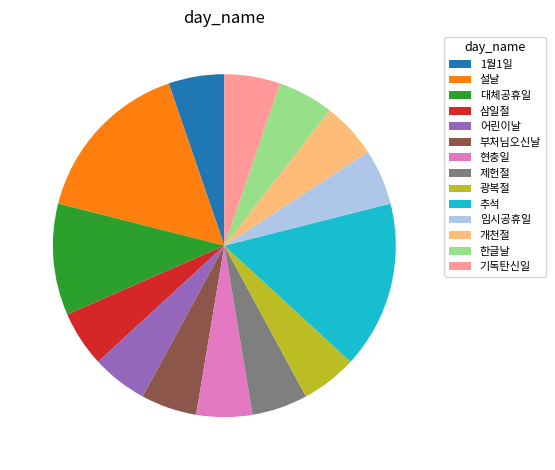

Is the sum of 임시공휴일 and 부처님오신날 greater than half?

No